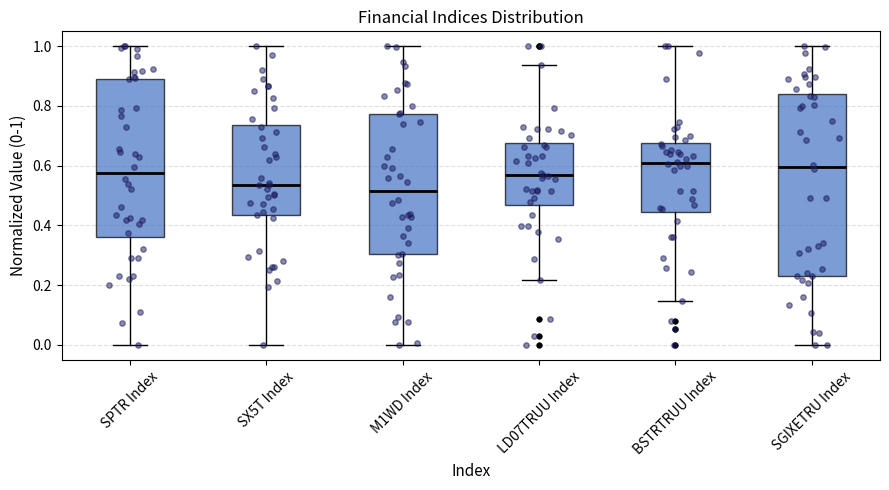

Where is the lower edge of the box for LD07TRUU Index on the y-axis? The values are not printed on the chart, so give them approximately, as read against the axis.

0.46